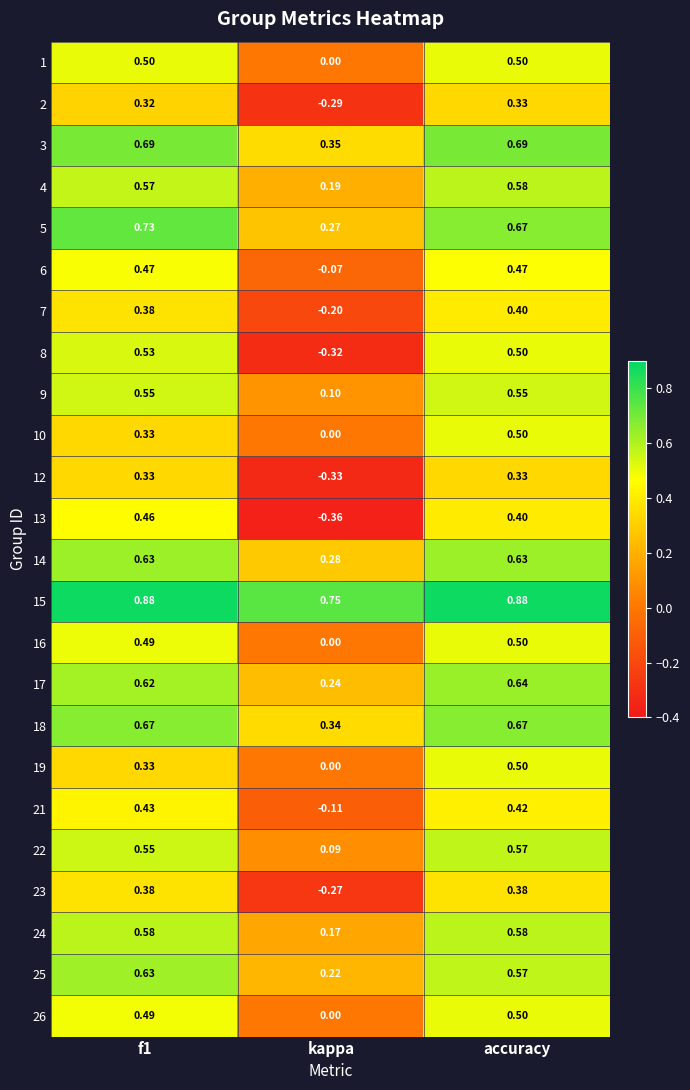

At which label does 4 reach its minimum?

kappa